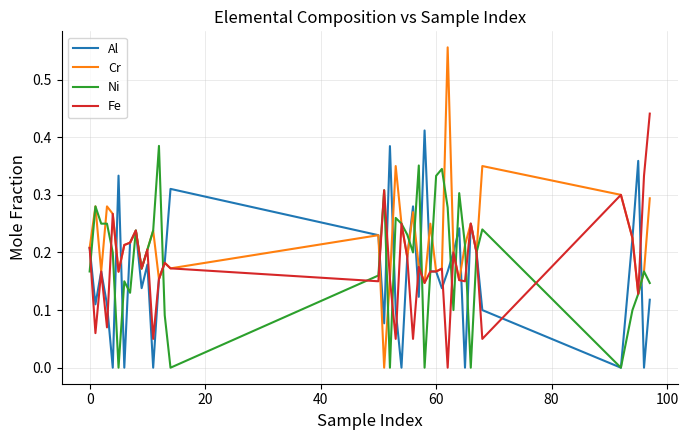

Which series has the largest range (max minus min)?

Cr